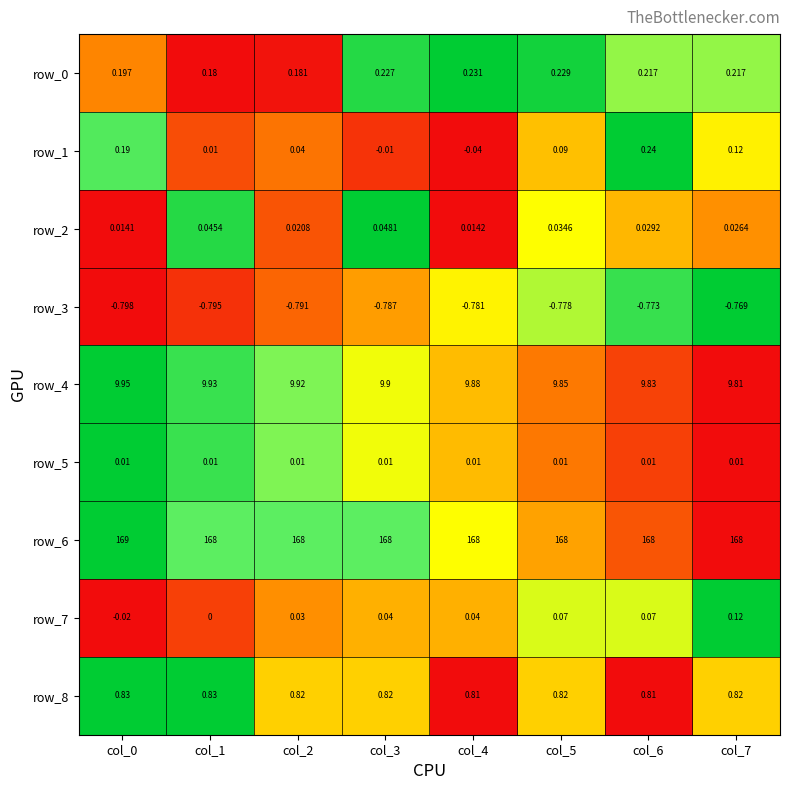

What is the average value of the row_4 series?

9.9